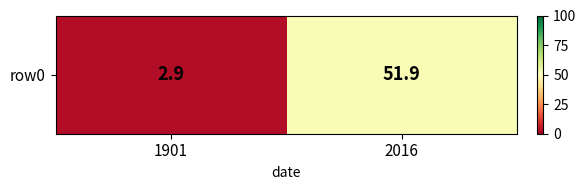

List the labels in order of value, smallest first.

1901, 2016